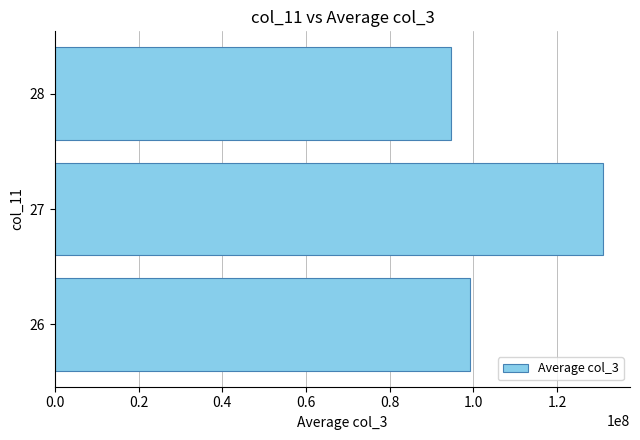

What is the difference between the maximum and second lowest values?

31741920.0